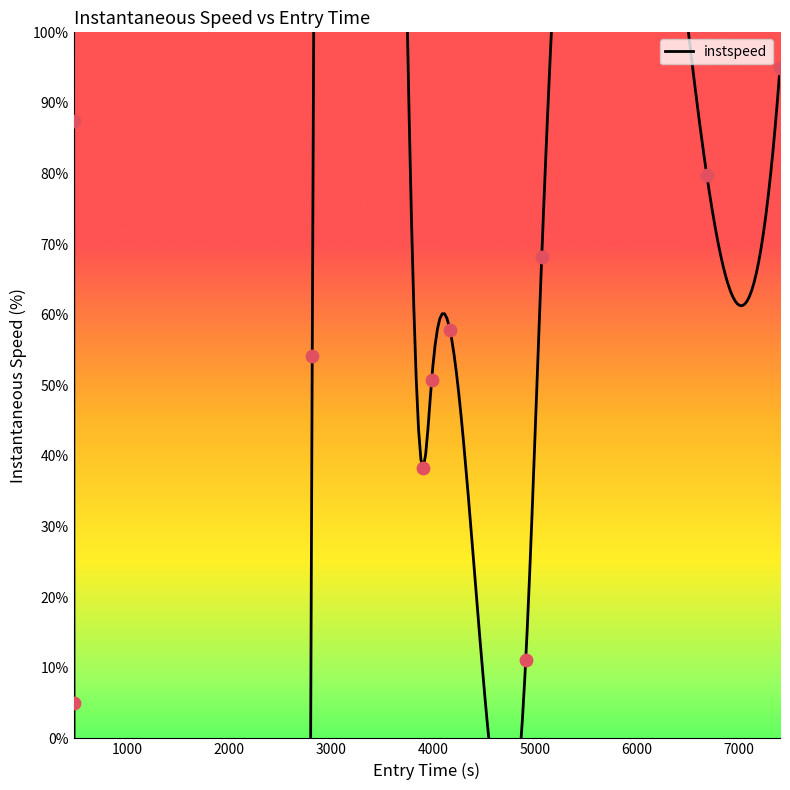

Which has a higher value, 3000 or 2000?

2000